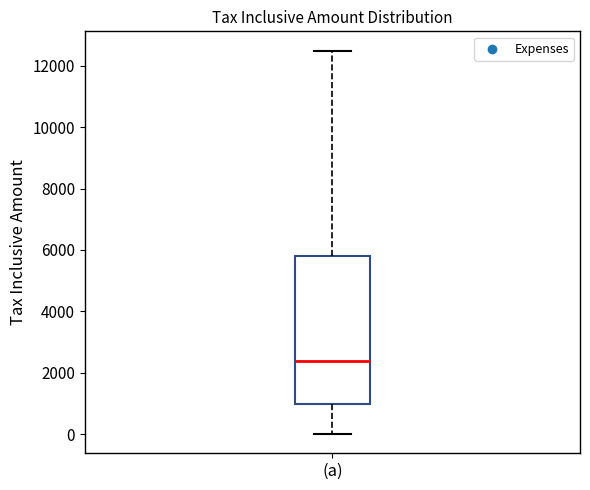

Read this box plot against the y-axis: the position of the median line, the range covered by the box, and the ends of both whiskers. The values are not printed on the chart, so give them approximately, as read against the axis.

median 2400, box 1000 to 5800, whiskers 0 to 12600